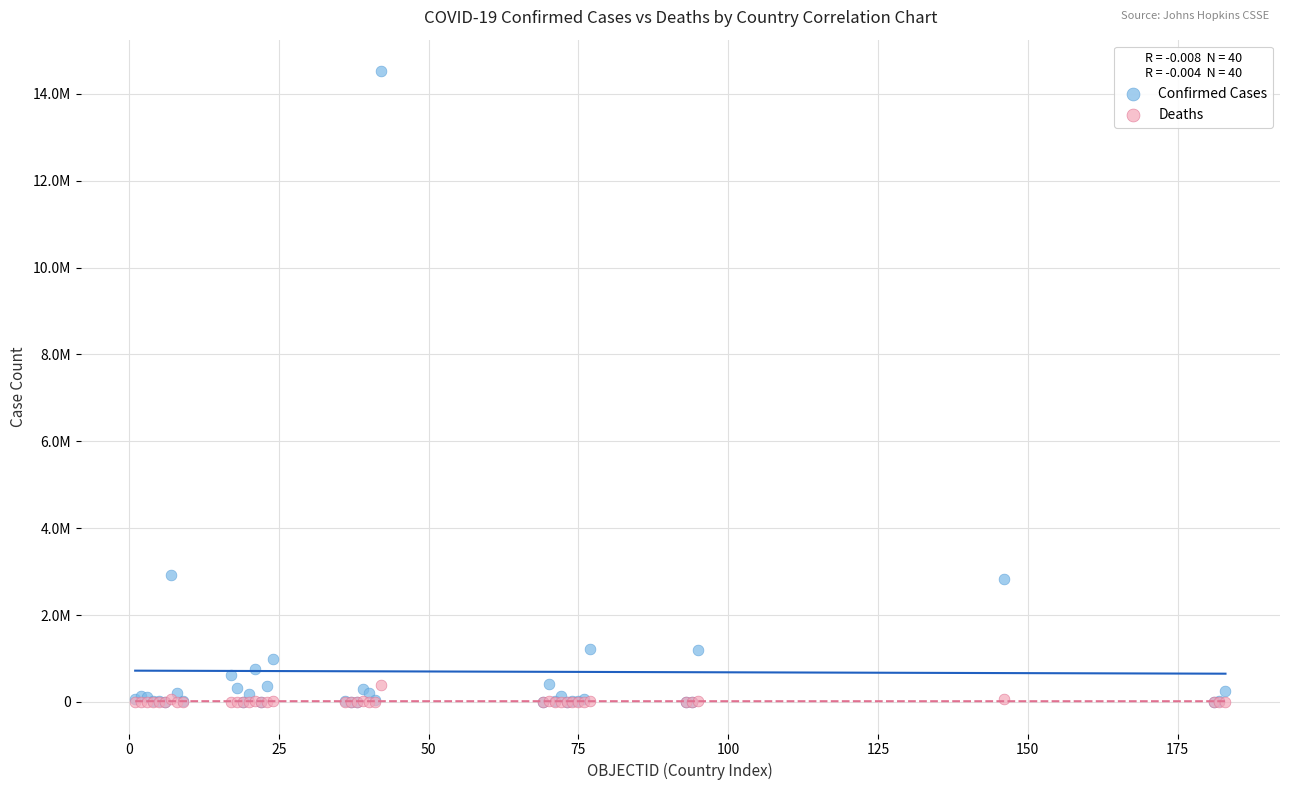

What are all the series names shown in the legend?

Confirmed Cases, Deaths